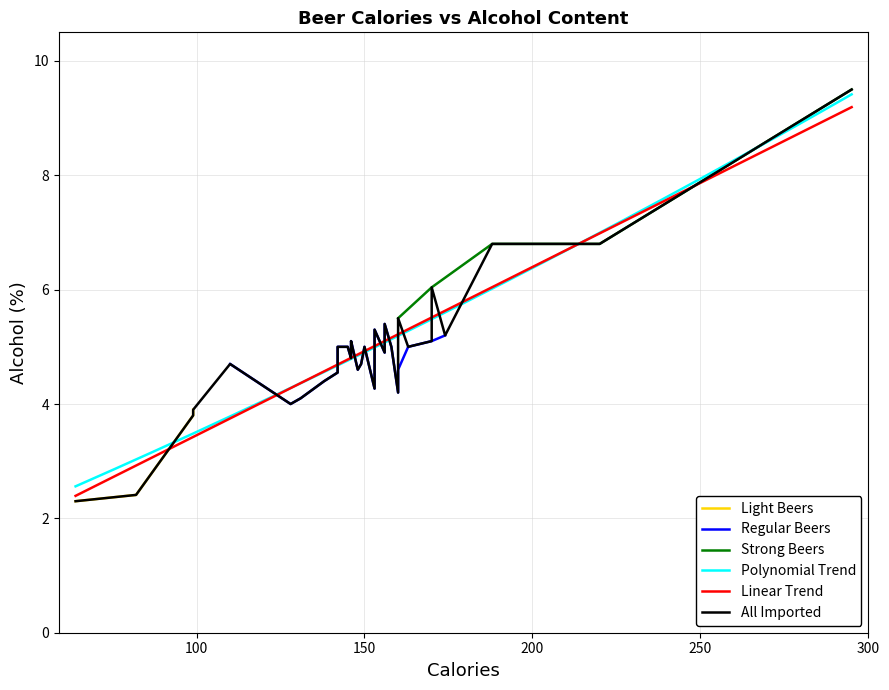

Read the value at 153.

5.3